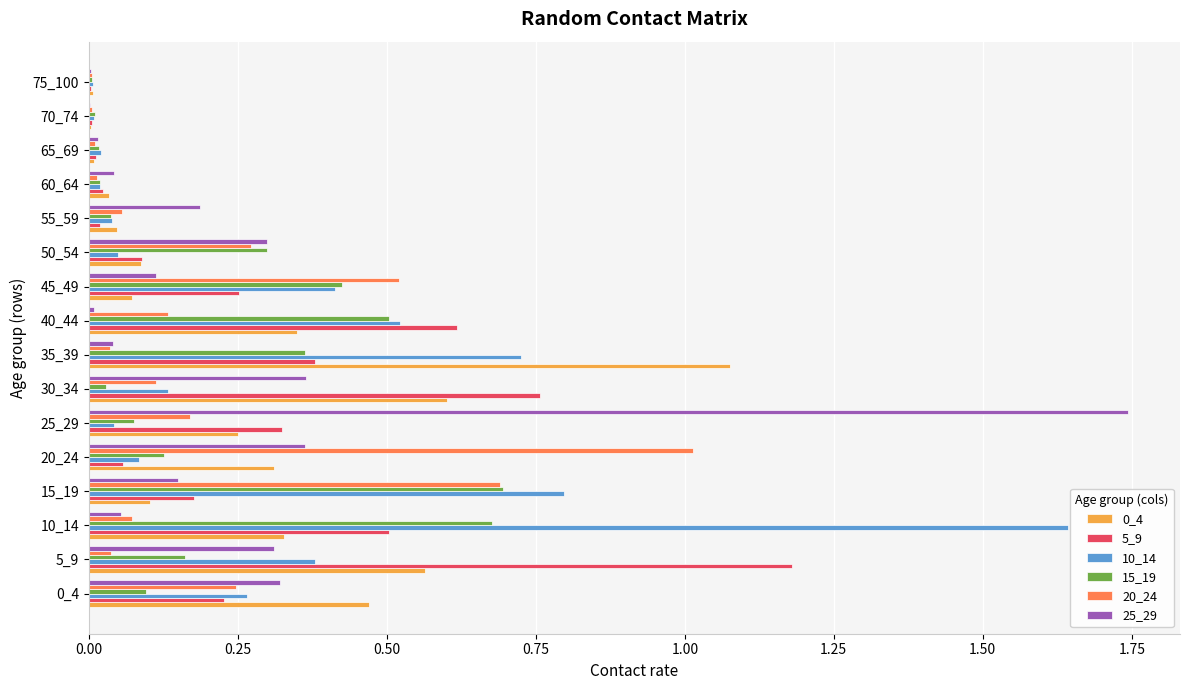

How many series are shown in this chart?

6